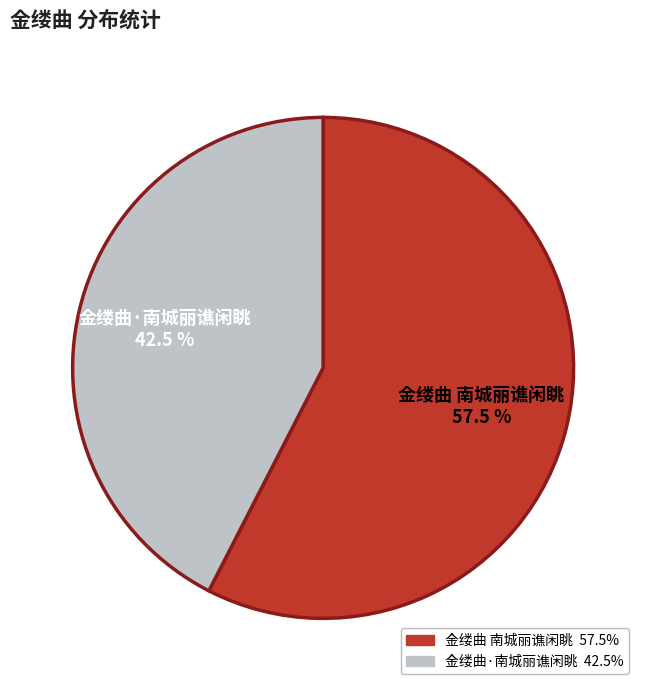

Which slice is the largest?

金缕曲 南城丽谯闲眺